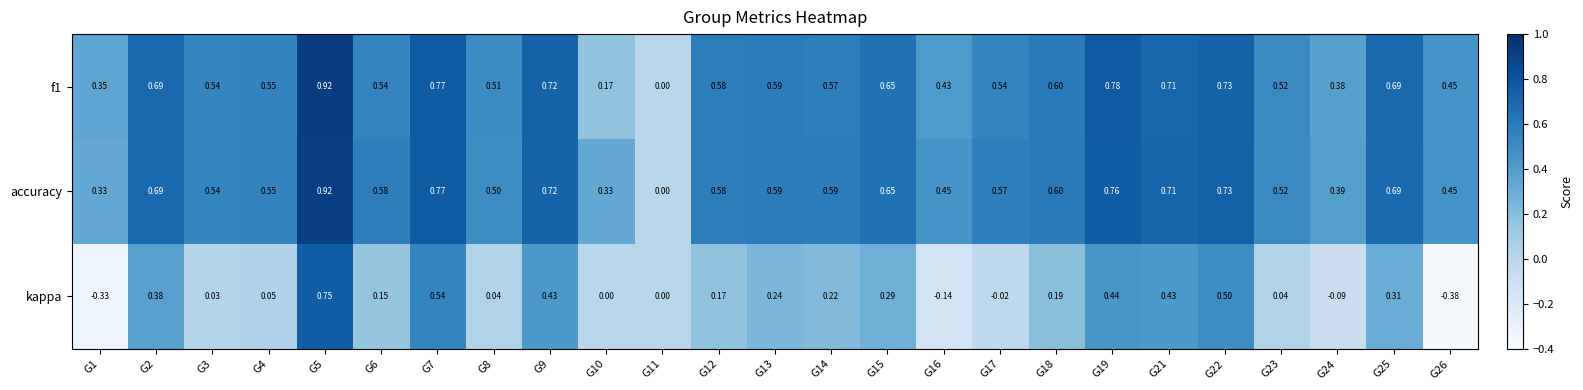

Which series has the widest spread of values?

kappa